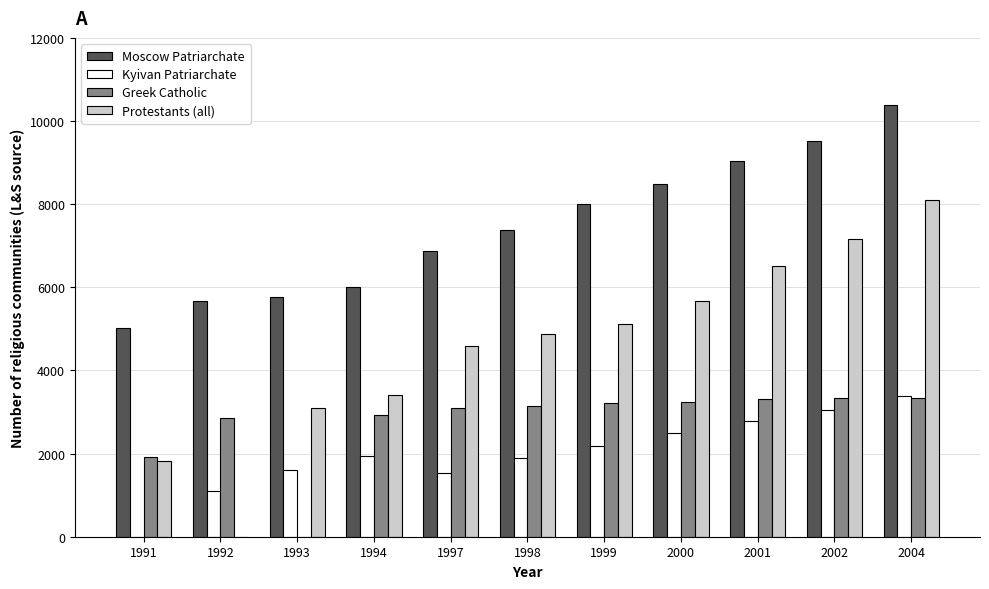

How many distinct data groups are displayed?

4